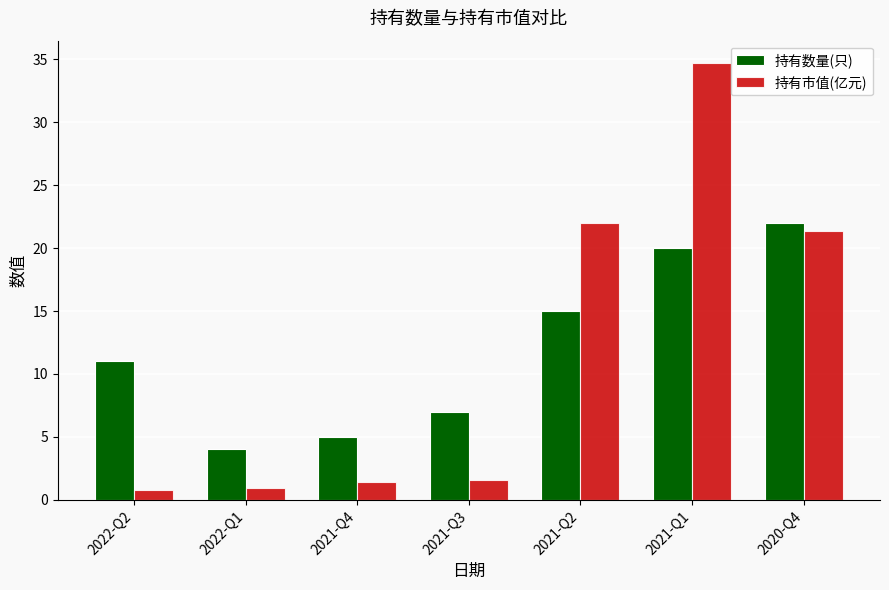

What is the total value across all series at 2022-Q1?

4.9